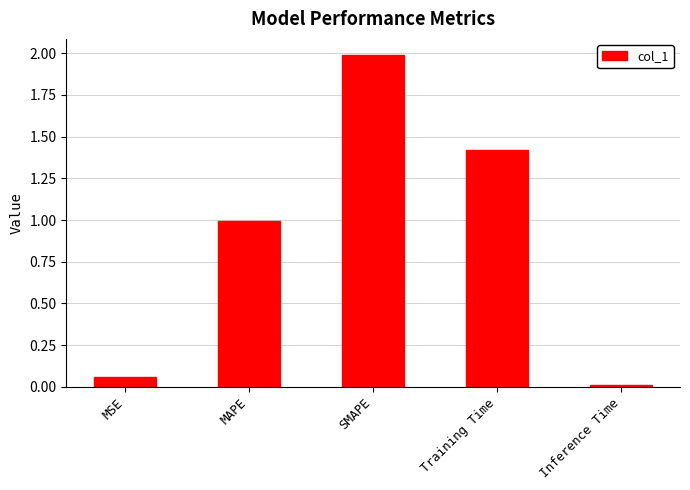

Are the bars horizontal?

No